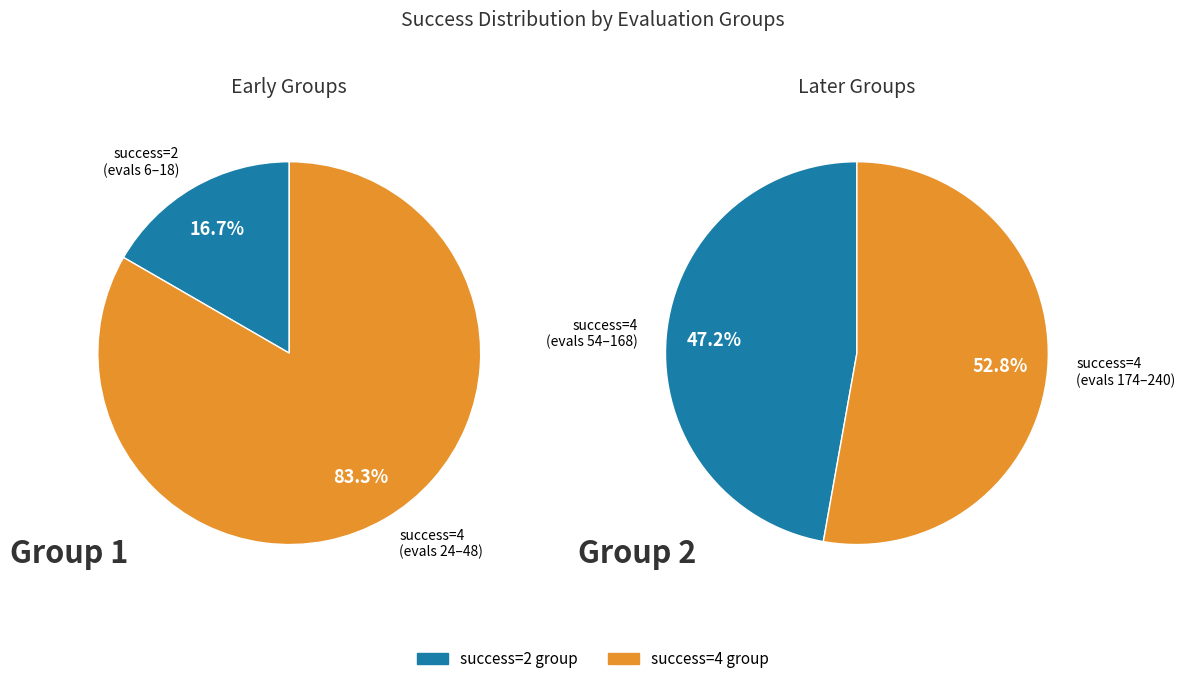

Is it true that evals=6 (success=2) is 9% of the pie?

False